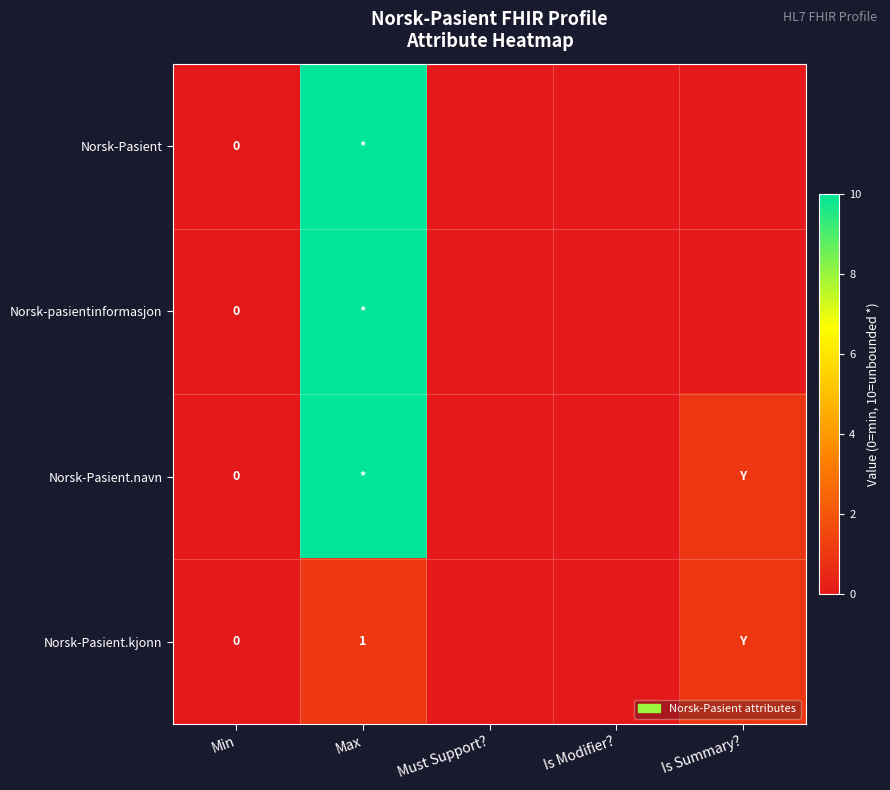

Which series has the largest total across all categories?

Norsk-Pasient.navn